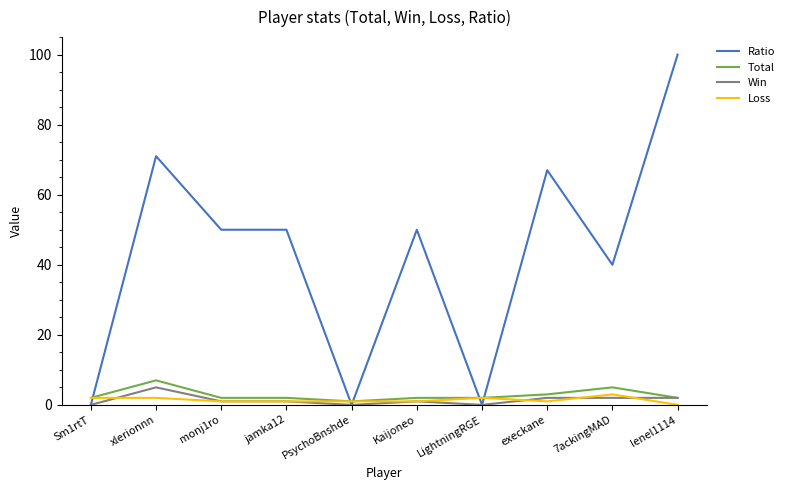

At which category is the sum across all series the highest?

lenel1114